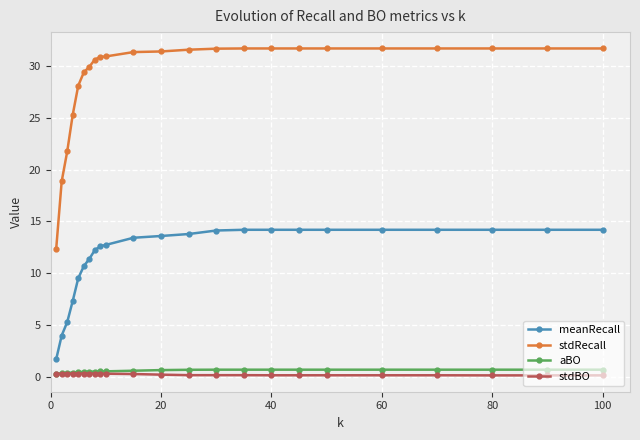

How many distinct data groups are displayed?

4